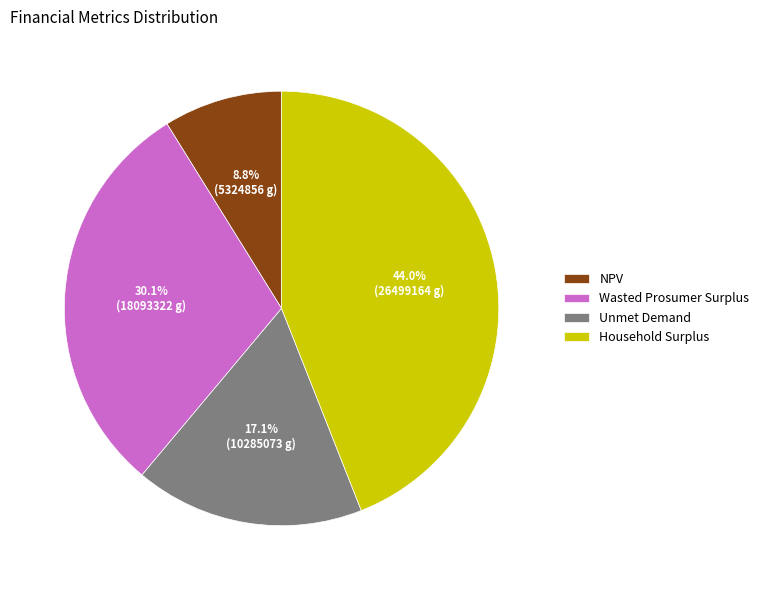

True or false: Wasted Prosumer Surplus accounts for 39% of the total.

False